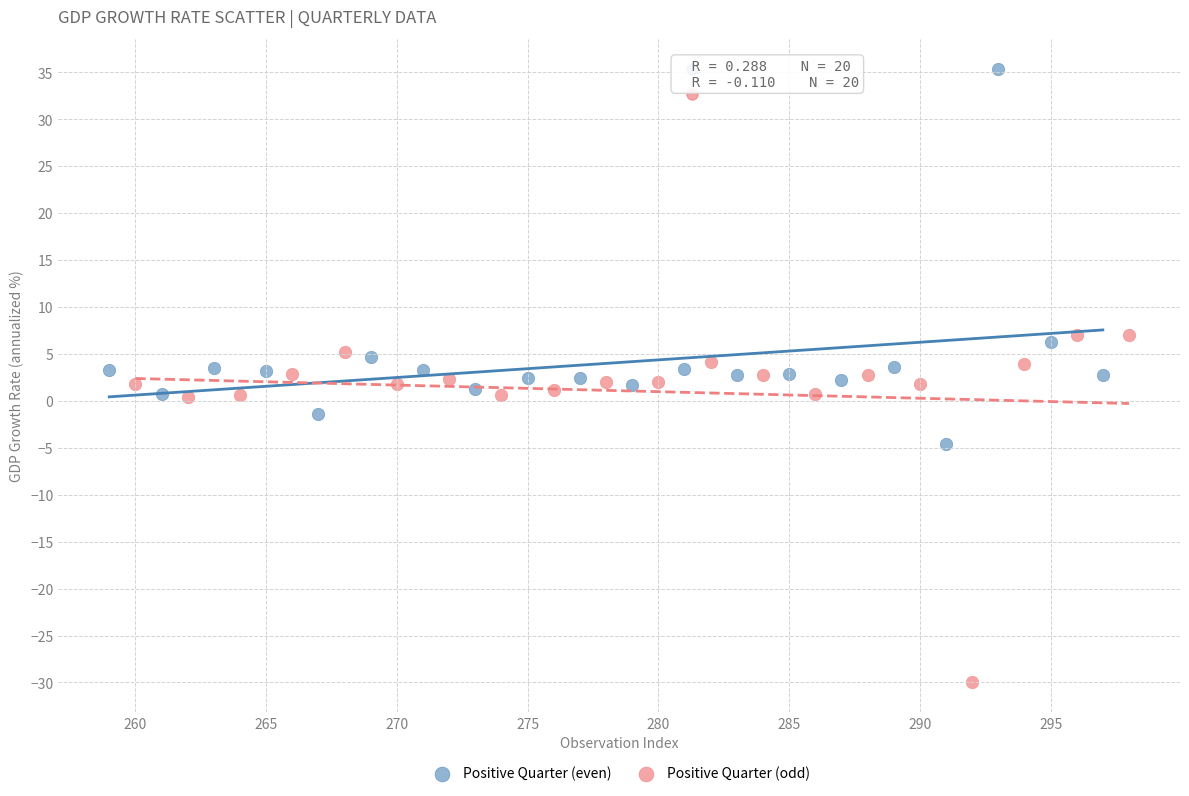

Which series contains the highest Y value?

Positive Quarter (even)